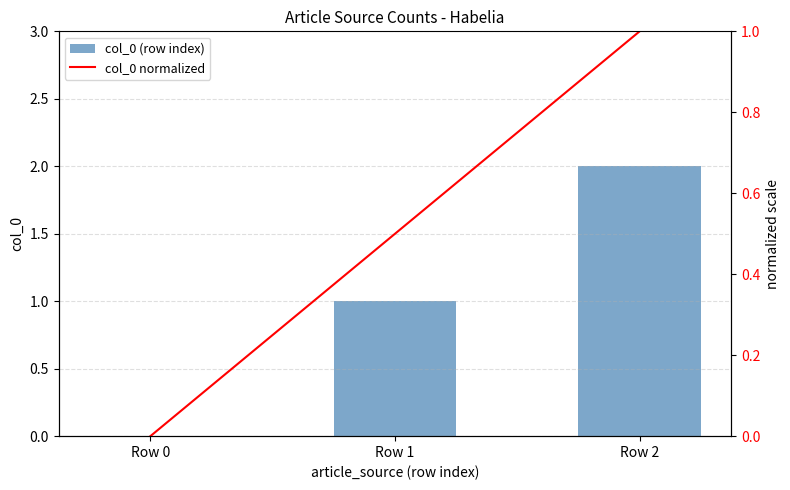

What is the sum of all col_0 normalized values?

1.5